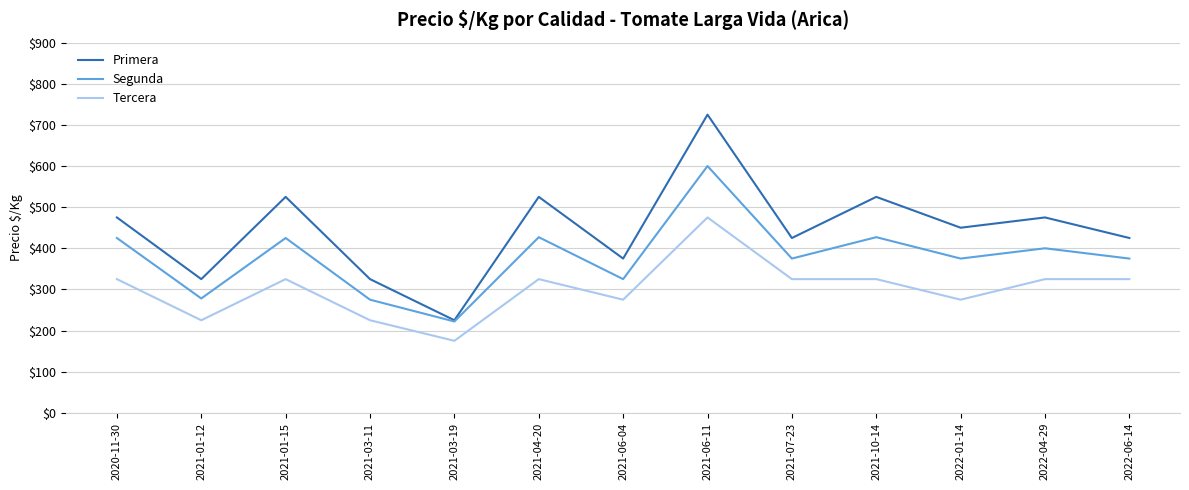

What is the difference between the highest and lowest values at 2021-07-23?

100